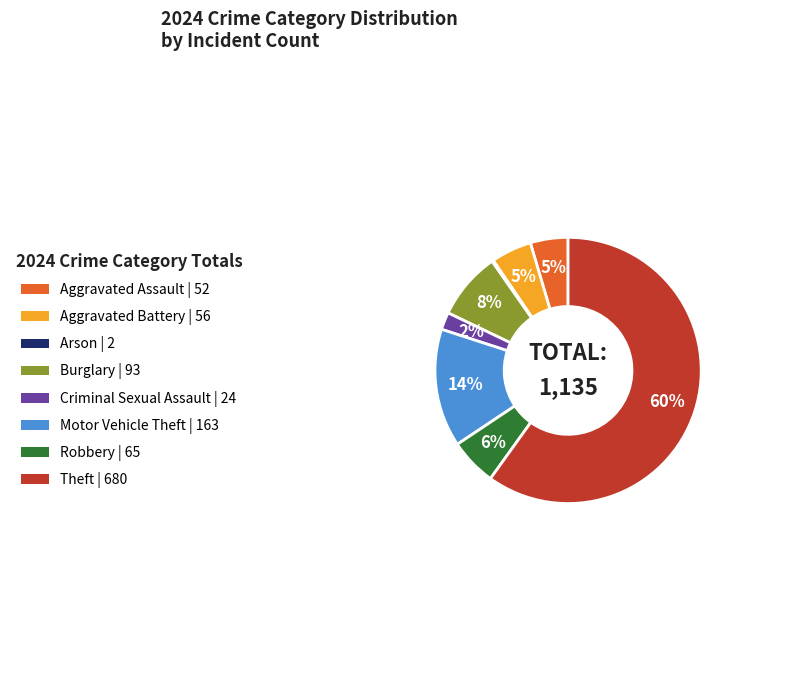

Does any single category account for the majority?

Yes